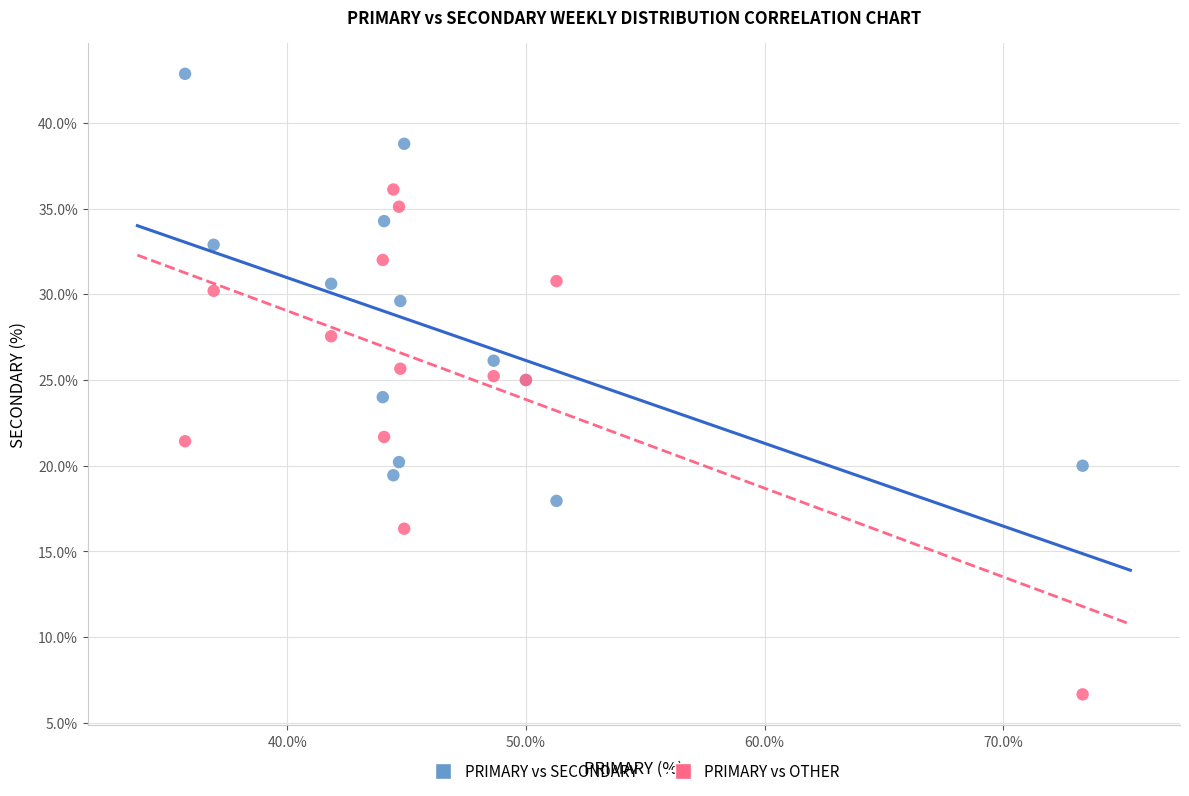

Which series reaches the maximum Y coordinate?

PRIMARY vs SECONDARY